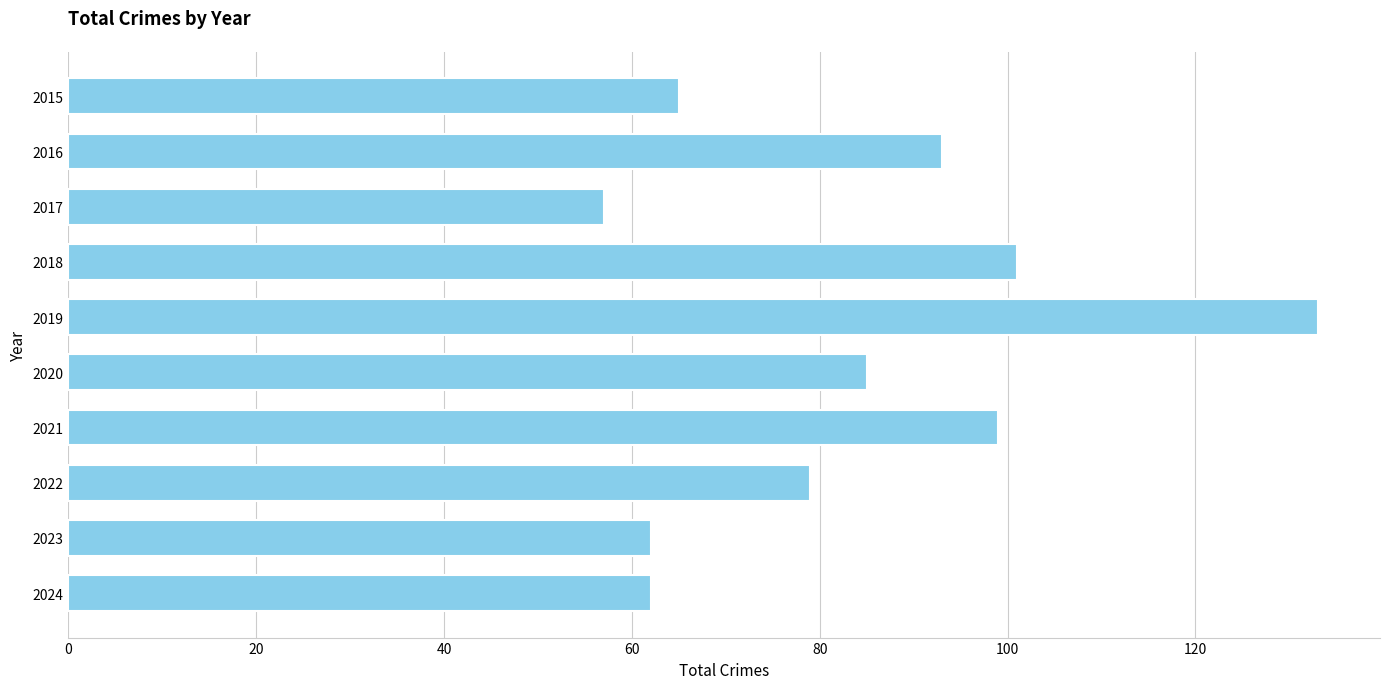

What is the change in value from 2015 to 2016?

+28